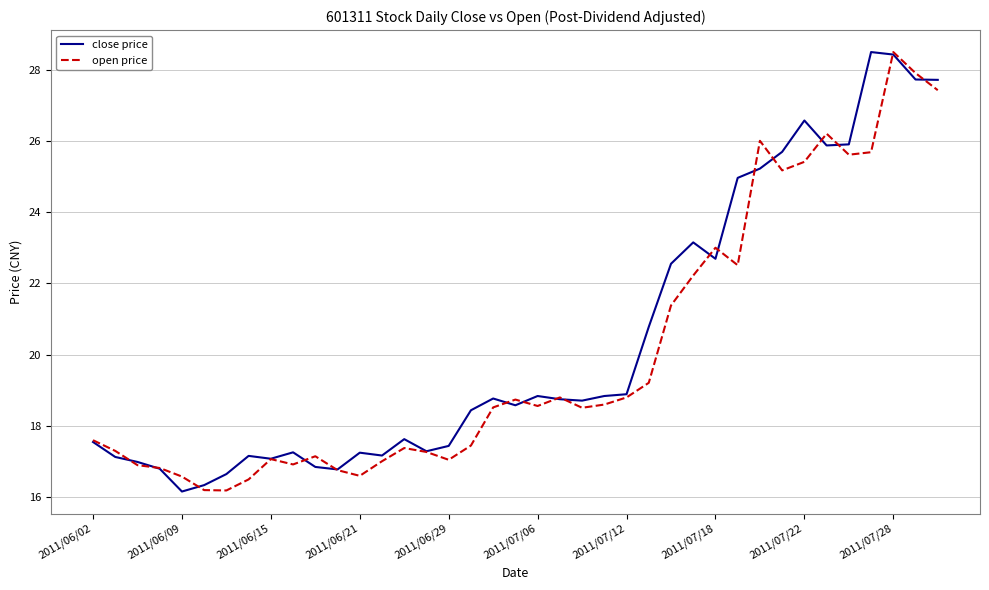

What is the minimum value for close price?

16.2